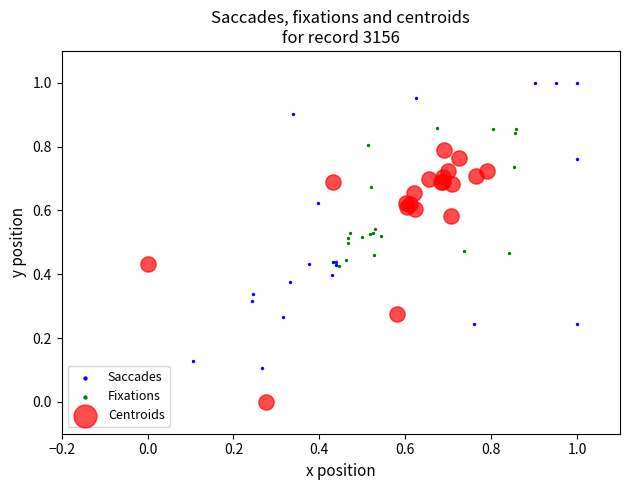

Which series has the largest Y range (max minus min)?

Saccades